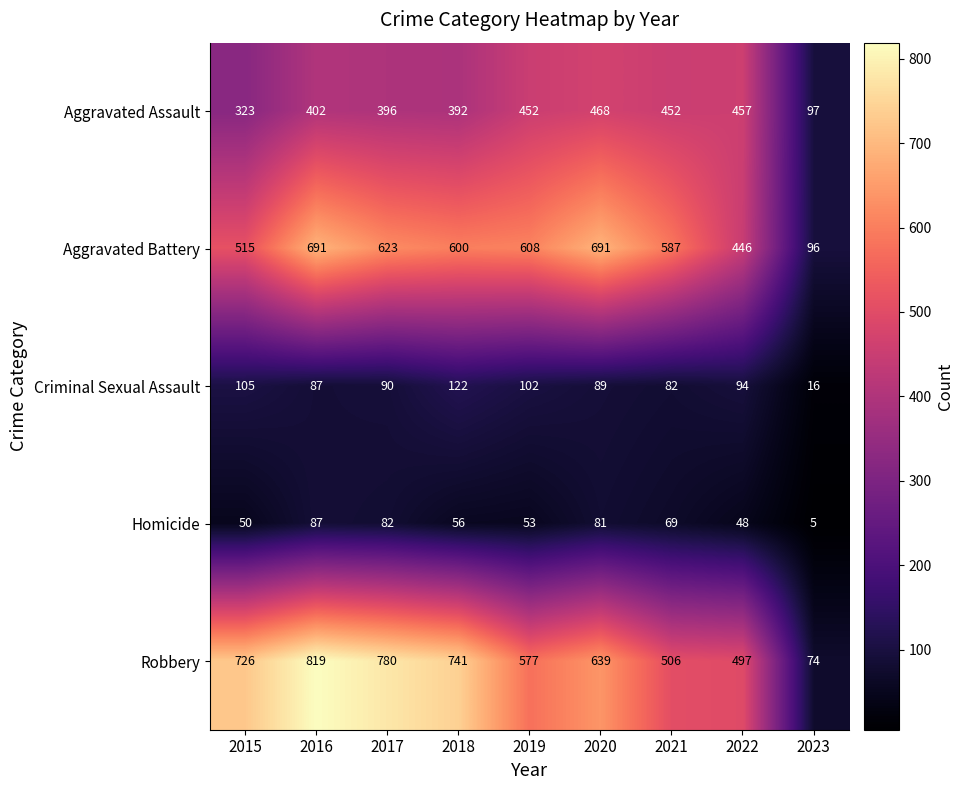

At how many categories does at least one series exceed 404?

8